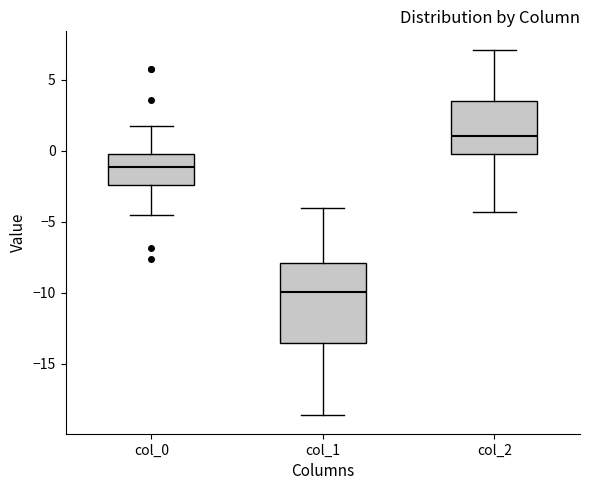

Reading left to right, read every box against the y-axis: the position of its median line, the range the box covers, and the ends of its whiskers. The values are not printed on the chart, so give them approximately, as read against the axis.

col_0: median -1.0, box -2.5 to 0.0, whiskers -4.5 to 1.5
col_1: median -10.0, box -13.5 to -8.0, whiskers -18.5 to -4.0
col_2: median 1.0, box 0.0 to 3.5, whiskers -4.5 to 7.0